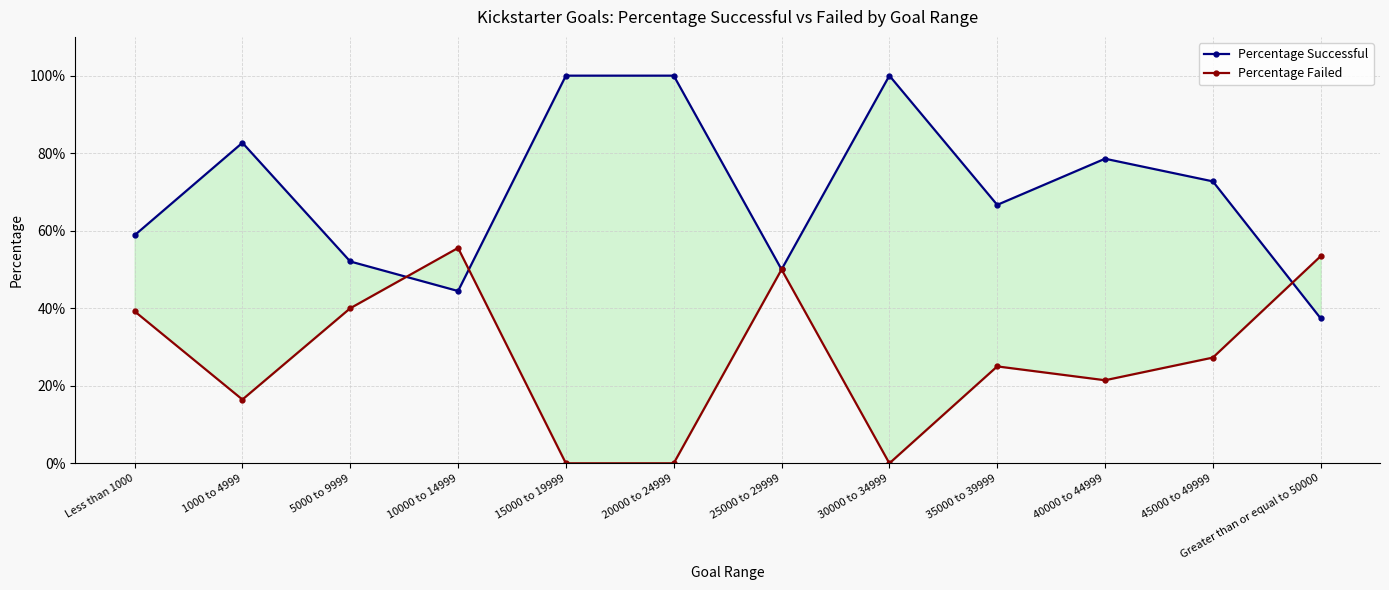

Is this an area chart (filled region under the line)?

No